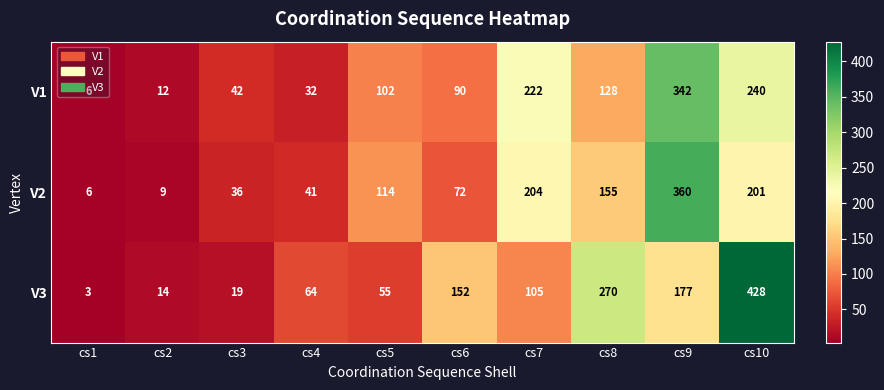

The V3 series shows 114 at cs4. True or false?

False